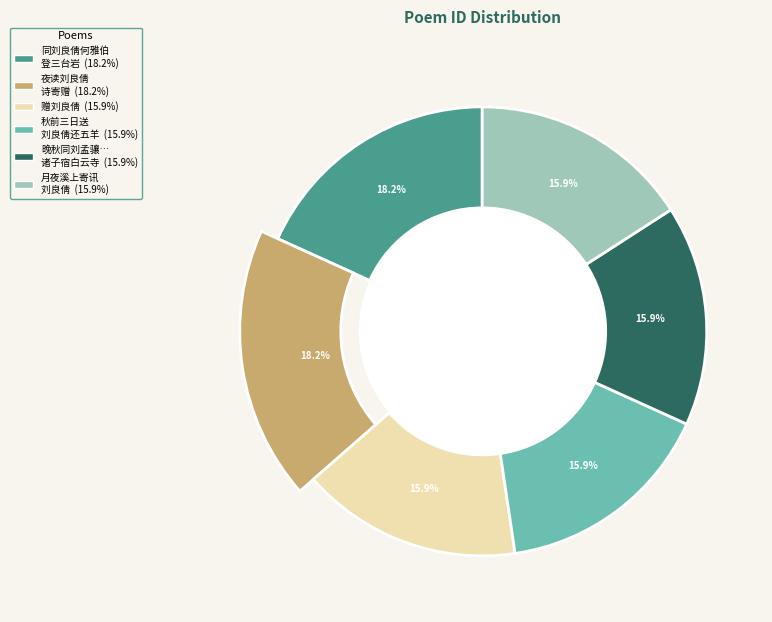

What is the change in value from 夜读刘良倩诗寄赠 to 月夜溪上寄讯刘良倩良倩诗喜仿王右丞因有末句?

-91261